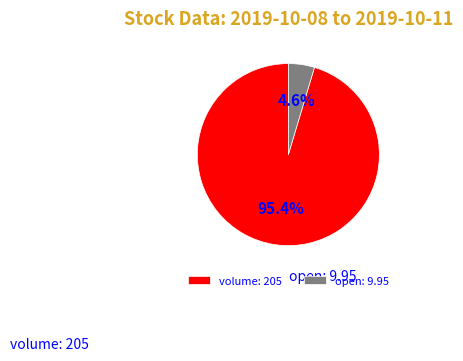

Rank the categories by value from highest to lowest.

volume: 205, open: 9.95